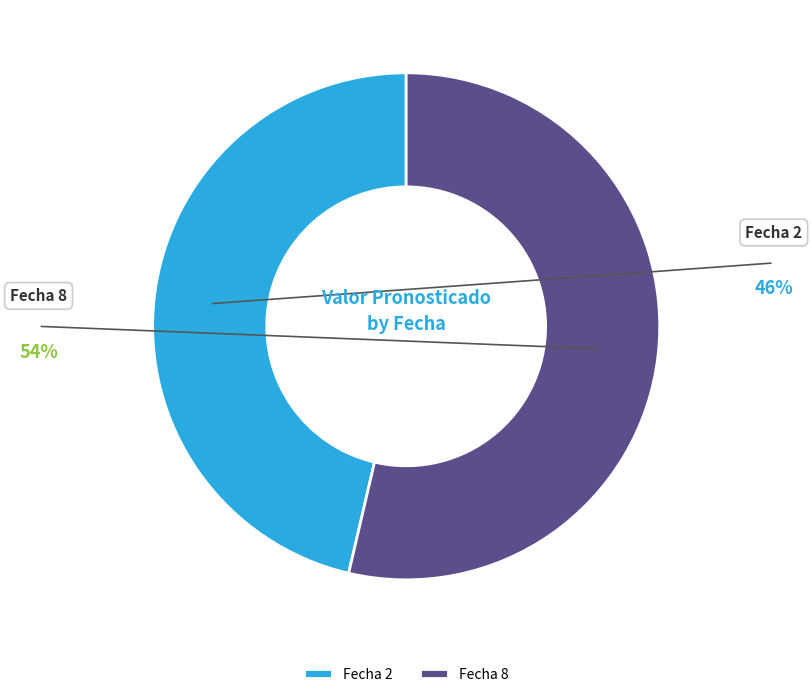

What is the largest slice in the pie chart?

8